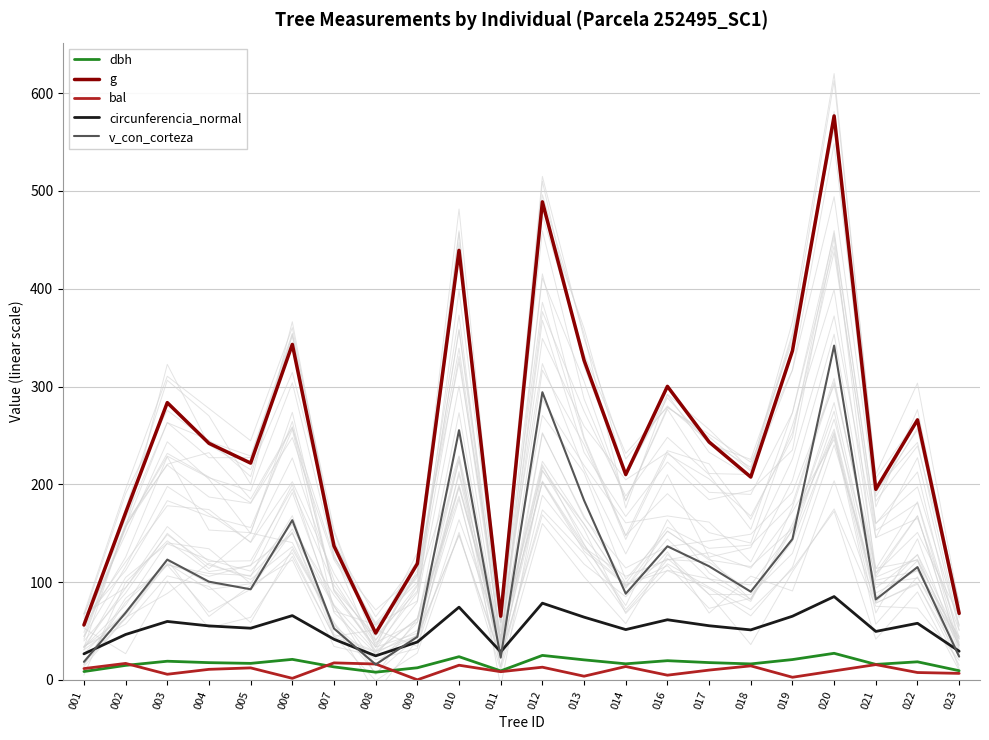

True or false: circunferencia_normal and dbh cross at least once.

False